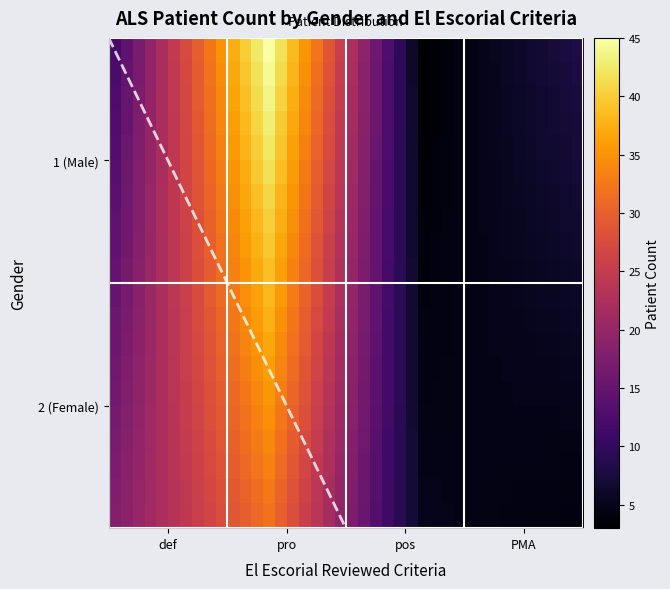

What is the sum of the values at 1_def and 2_def?

30